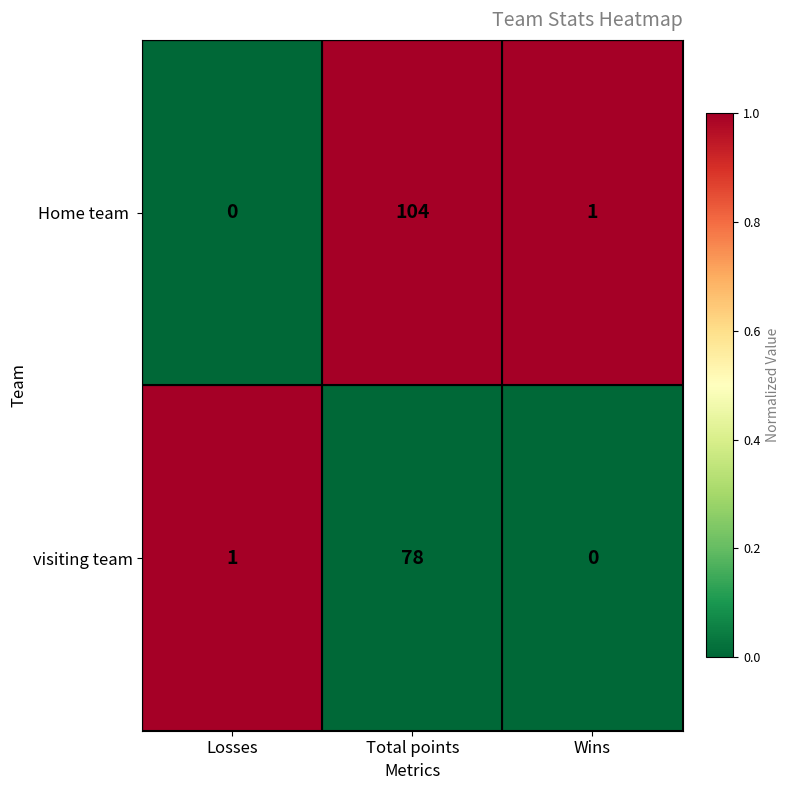

How many data points does each series have?

3